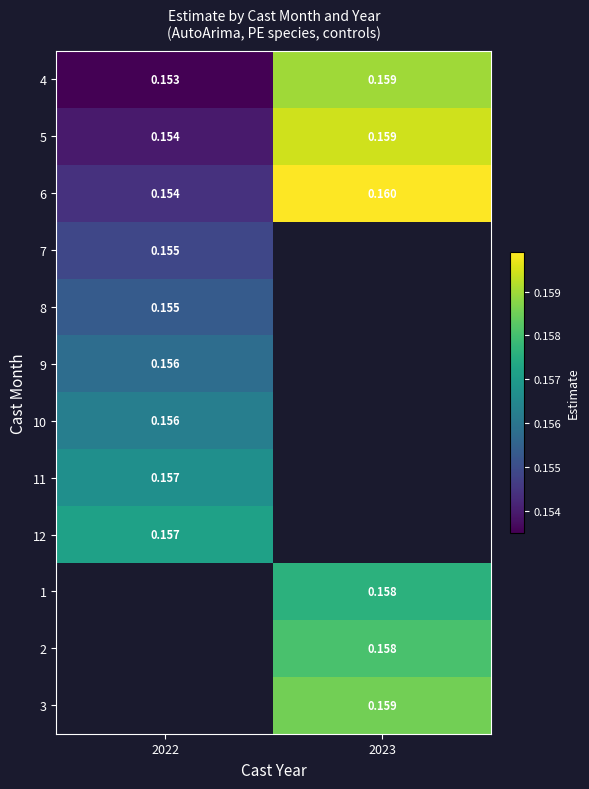

Between 2022 and 2023, which series saw the biggest shift?

4